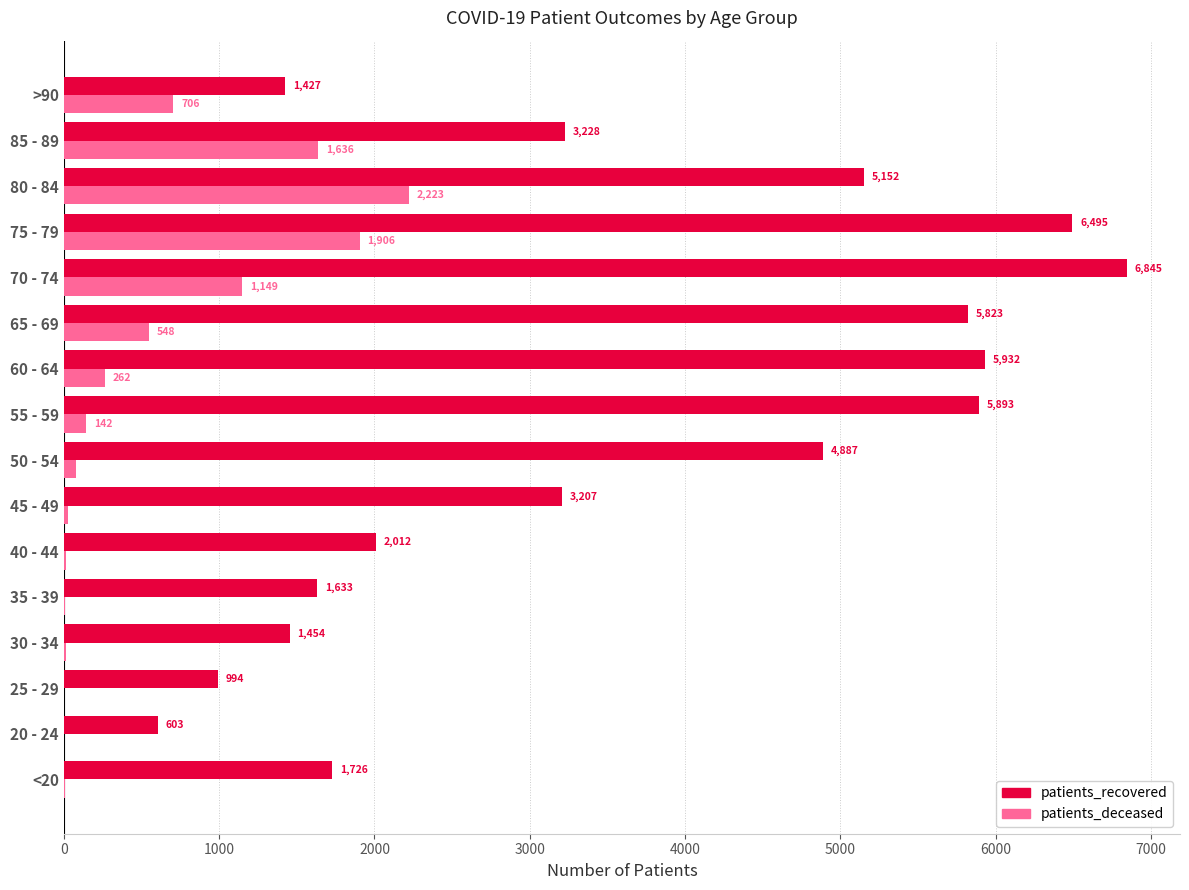

The value of patients_recovered at 85 - 89 is 1800. True or false?

False